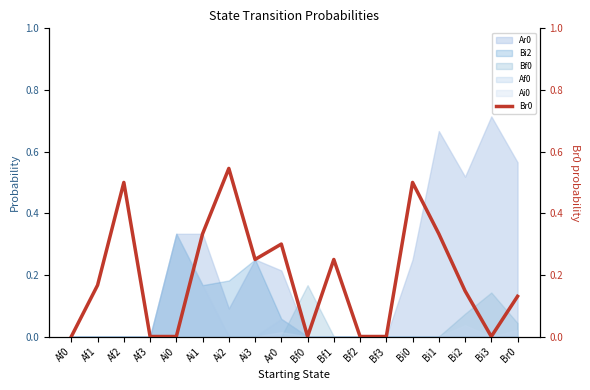

Reading left to right, list all the values displayed in this chart.

Af0=0.0	Af1=0.2	Af2=0.5	Af3=0.0	Ai0=0.0	Ai1=0.3	Ai2=0.5	Ai3=0.2	Ar0=0.3	Bf0=0.0	Bf1=0.2	Bf2=0.0	Bf3=0.0	Bi0=0.5	Bi1=0.3	Bi2=0.1	Bi3=0.0	Br0=0.1